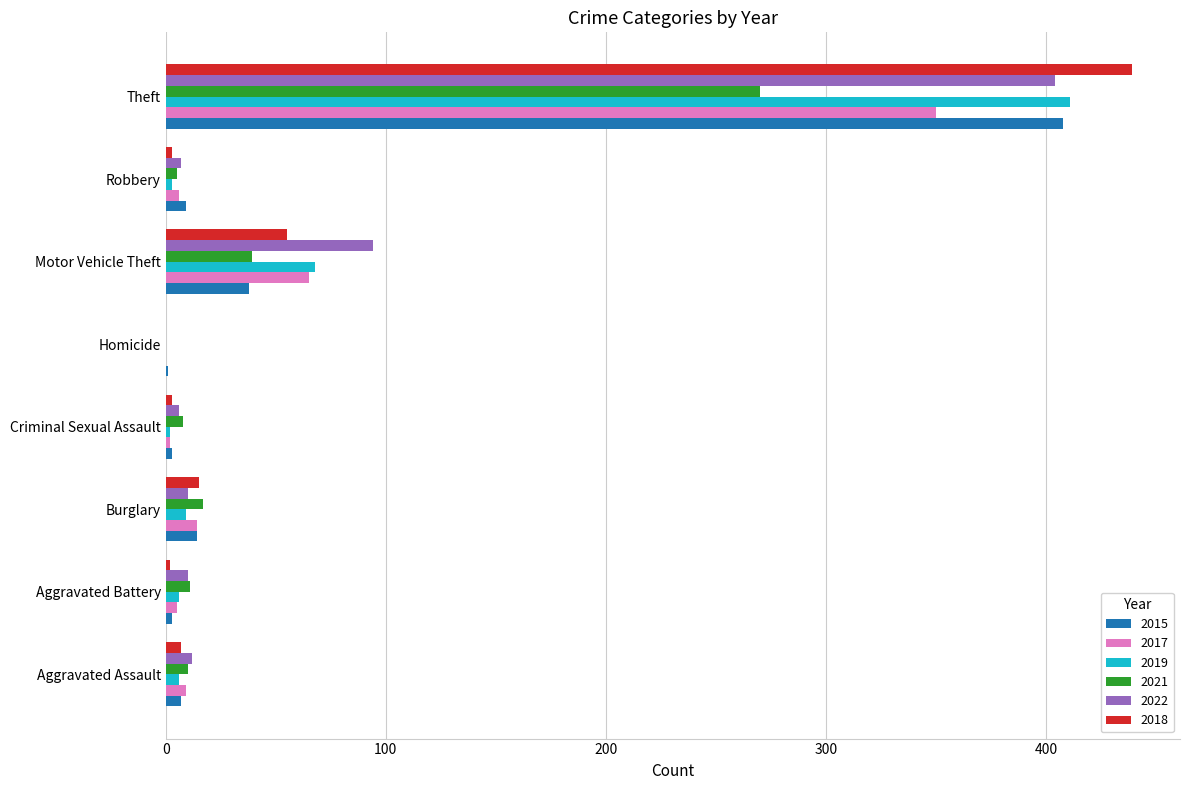

Is the value of 2015 at Criminal Sexual Assault greater than the value of 2018 at Motor Vehicle Theft?

No